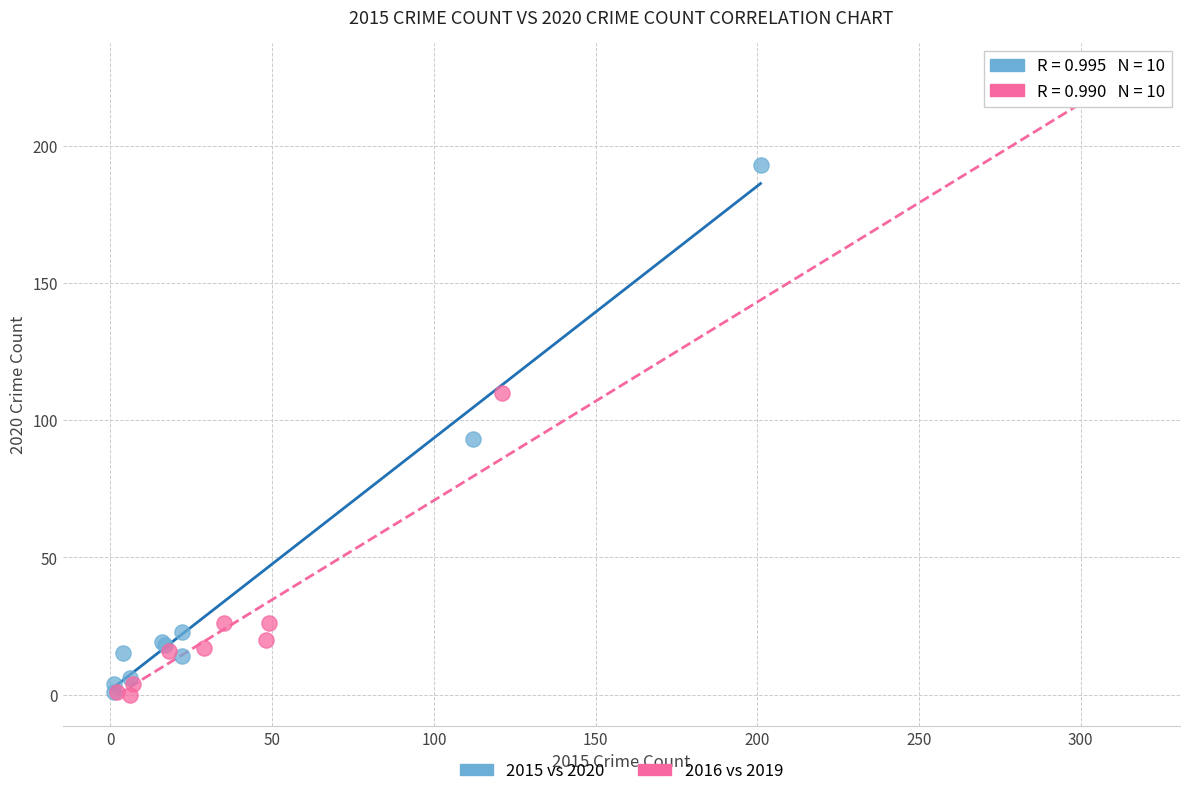

Which series has the widest spread of Y values?

2016 vs 2019